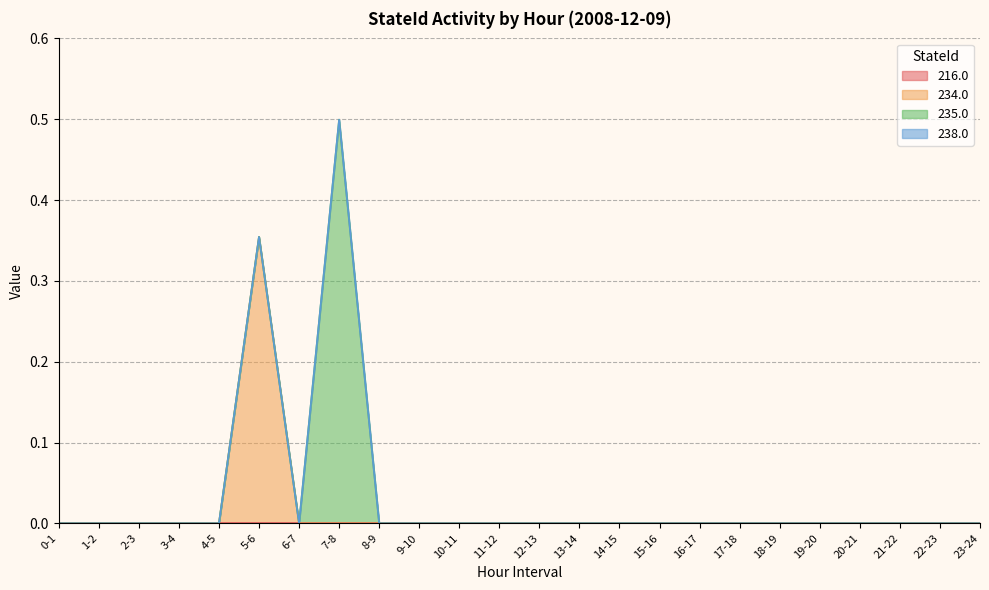

Reading left to right, list all the values displayed in this chart.

216.0: 0-1=0.0	1-2=0.0	2-3=0.0	3-4=0.0	4-5=0.0	5-6=0.0	6-7=0.0	7-8=0.0	8-9=0.0	9-10=0.0	10-11=0.0	11-12=0.0	12-13=0.0	13-14=0.0	14-15=0.0	15-16=0.0	16-17=0.0	17-18=0.0	18-19=0.0	19-20=0.0	20-21=0.0	21-22=0.0	22-23=0.0	23-24=0.0
234.0: 0-1=0.0	1-2=0.0	2-3=0.0	3-4=0.0	4-5=0.0	5-6=0.4	6-7=0.0	7-8=0.0	8-9=0.0	9-10=0.0	10-11=0.0	11-12=0.0	12-13=0.0	13-14=0.0	14-15=0.0	15-16=0.0	16-17=0.0	17-18=0.0	18-19=0.0	19-20=0.0	20-21=0.0	21-22=0.0	22-23=0.0	23-24=0.0
235.0: 0-1=0.0	1-2=0.0	2-3=0.0	3-4=0.0	4-5=0.0	5-6=0.0	6-7=0.0	7-8=0.5	8-9=0.0	9-10=0.0	10-11=0.0	11-12=0.0	12-13=0.0	13-14=0.0	14-15=0.0	15-16=0.0	16-17=0.0	17-18=0.0	18-19=0.0	19-20=0.0	20-21=0.0	21-22=0.0	22-23=0.0	23-24=0.0
238.0: 0-1=0.0	1-2=0.0	2-3=0.0	3-4=0.0	4-5=0.0	5-6=0.0	6-7=0.0	7-8=0.0	8-9=0.0	9-10=0.0	10-11=0.0	11-12=0.0	12-13=0.0	13-14=0.0	14-15=0.0	15-16=0.0	16-17=0.0	17-18=0.0	18-19=0.0	19-20=0.0	20-21=0.0	21-22=0.0	22-23=0.0	23-24=0.0